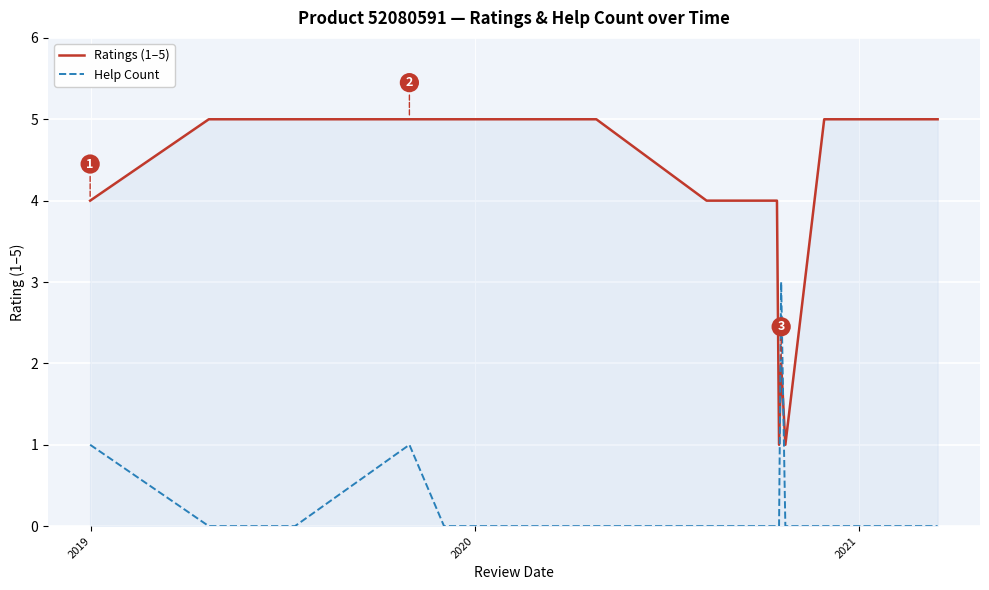

Which series has the widest spread of values?

Ratings (1–5)